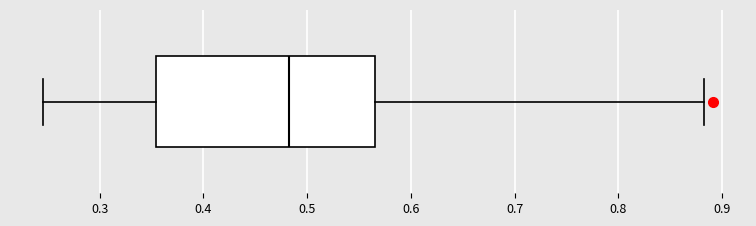

Where does the left whisker of the box end on the x-axis? The values are not printed on the chart, so give them approximately, as read against the axis.

0.25